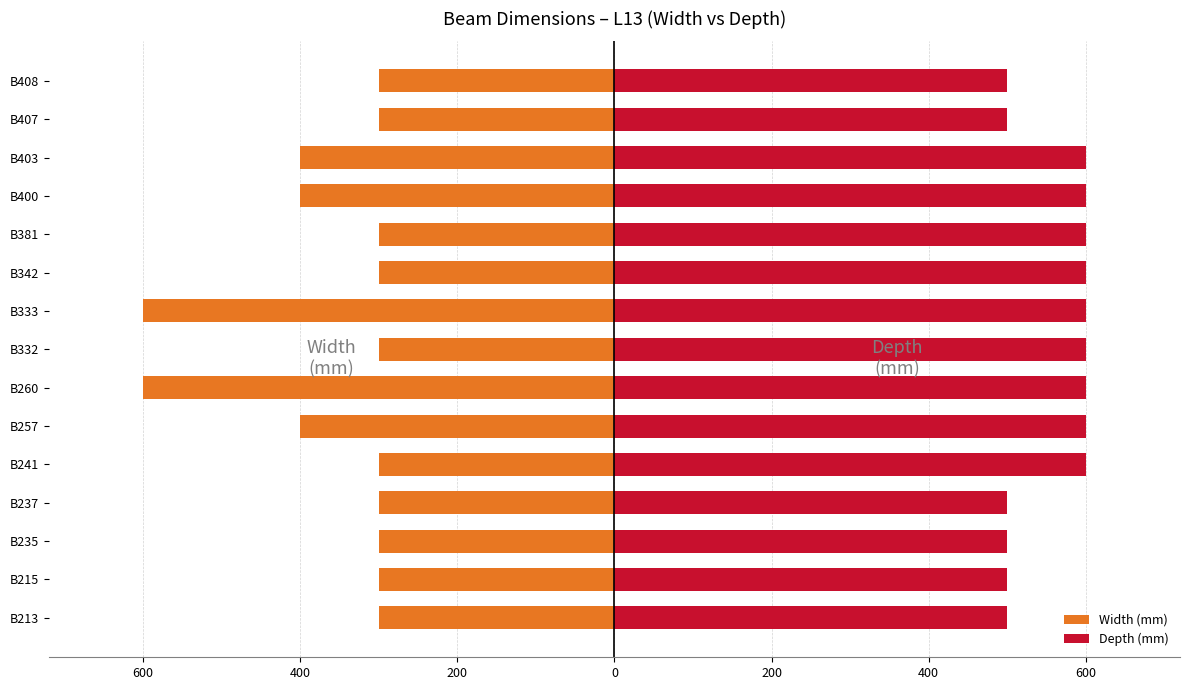

What is the sum of all Depth (mm) values?

8400